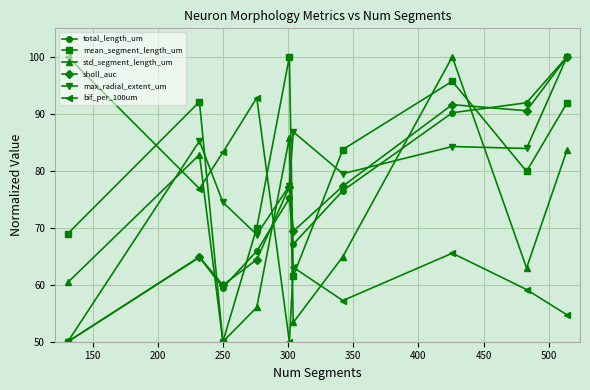

At how many categories does at least one series exceed 81?

10